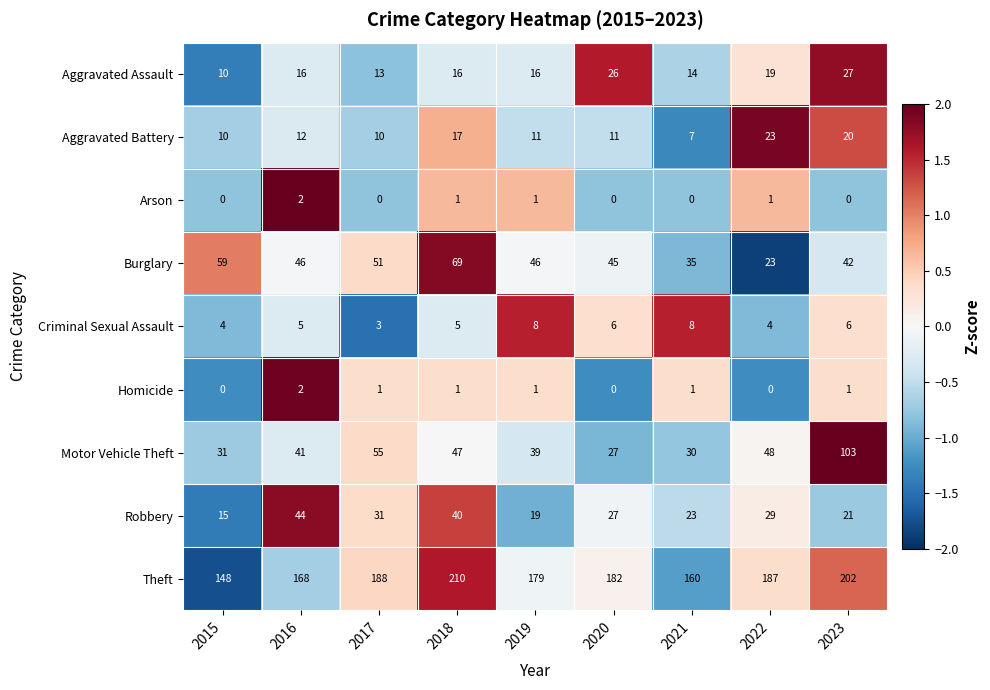

Which category has the lowest value in the Robbery series?

2015